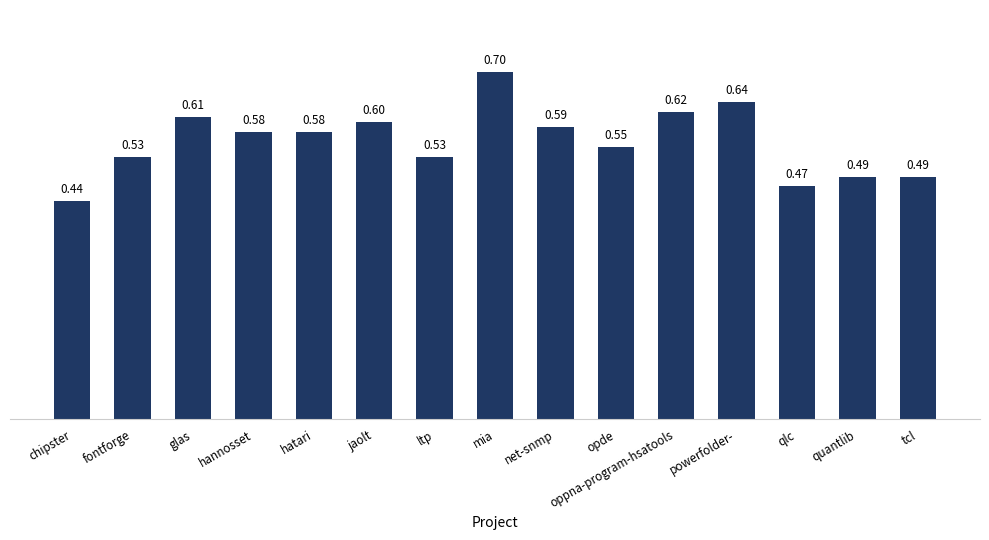

What position from the right is ltp?

9